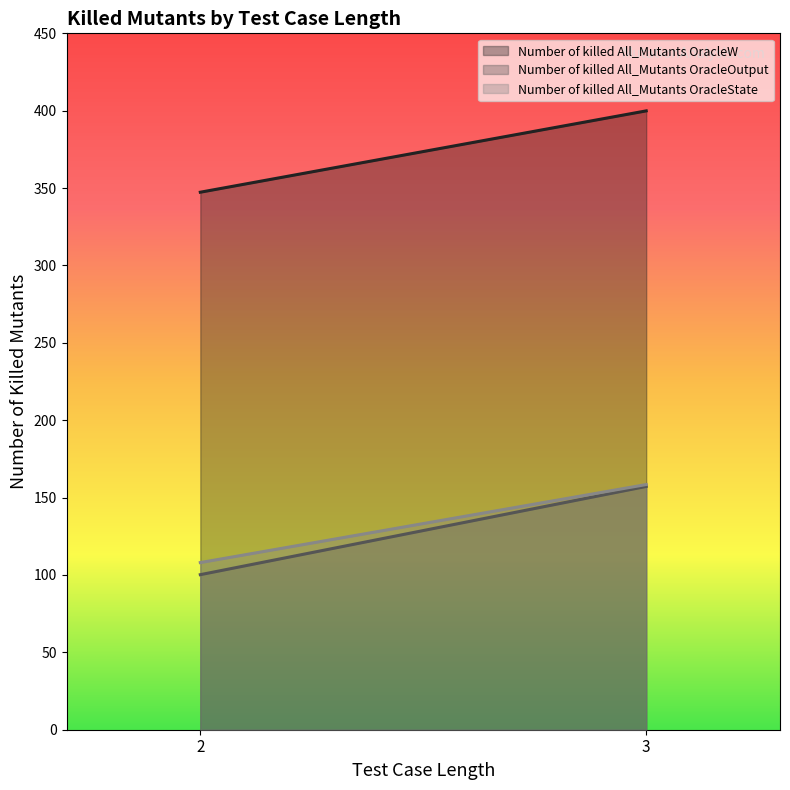

What is the difference between the maximum and minimum values in the Number of killed All_Mutants OracleOutput series?

57.0